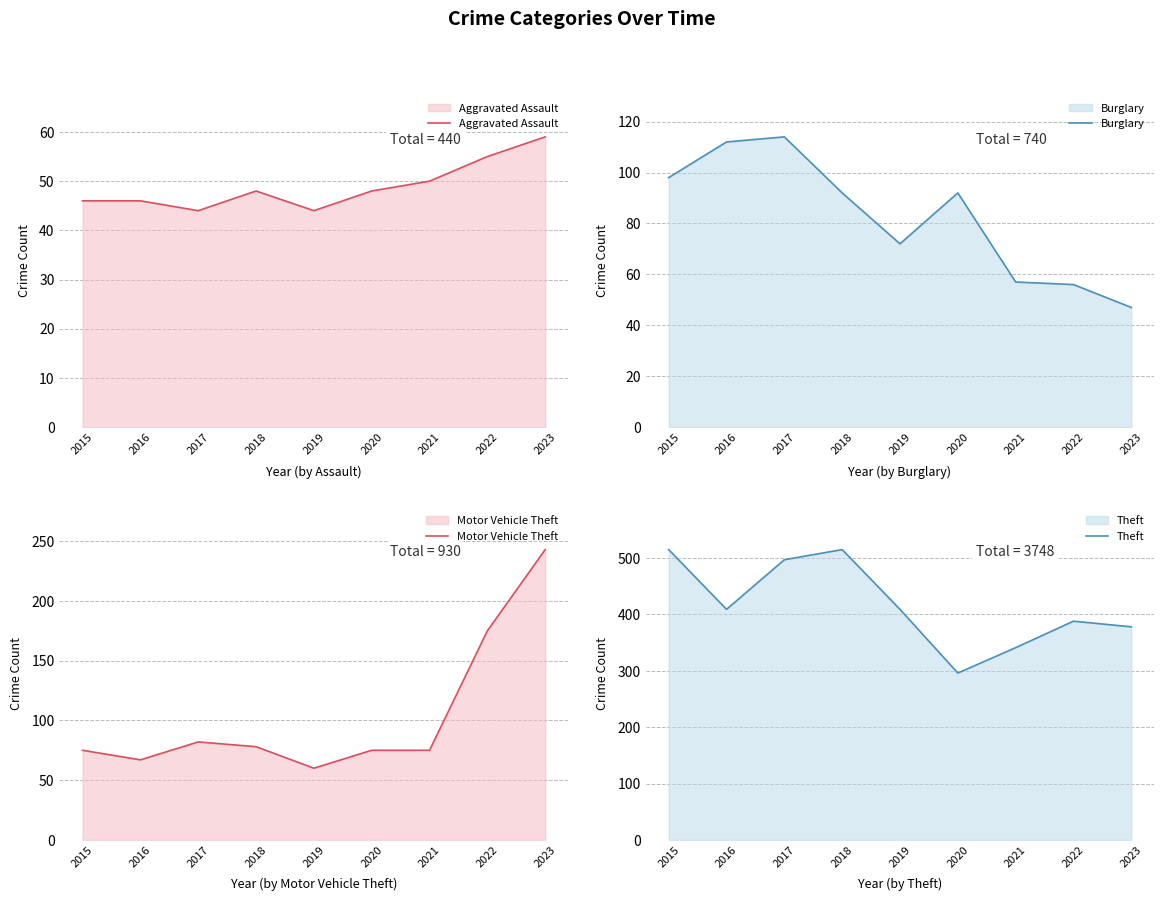

What is the sum of the Theft values at 2017 and 2020?

793